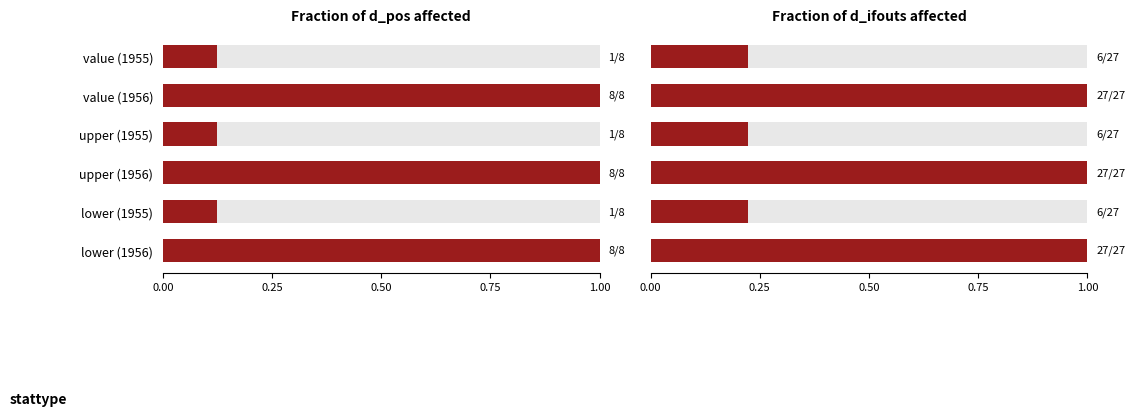

What is the difference between the second highest and second lowest values in the d_pos fraction series?

0.9